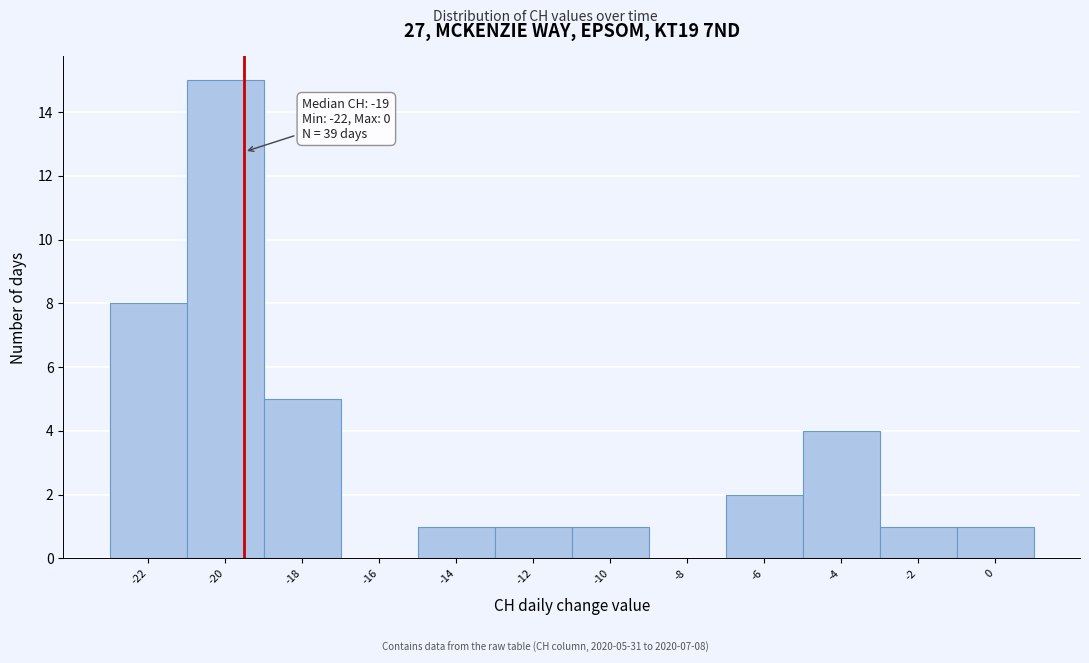

Reading left to right, extract all data points from this chart.

-22=8	-20=15	-18=5	-16=0	-14=1	-12=1	-10=1	-8=0	-6=2	-4=4	-2=1	0=1